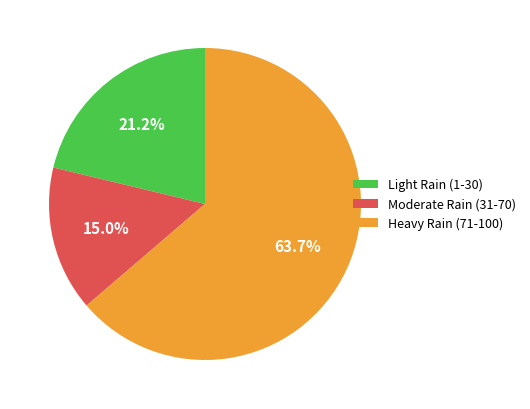

Is there a majority slice in this chart?

Yes